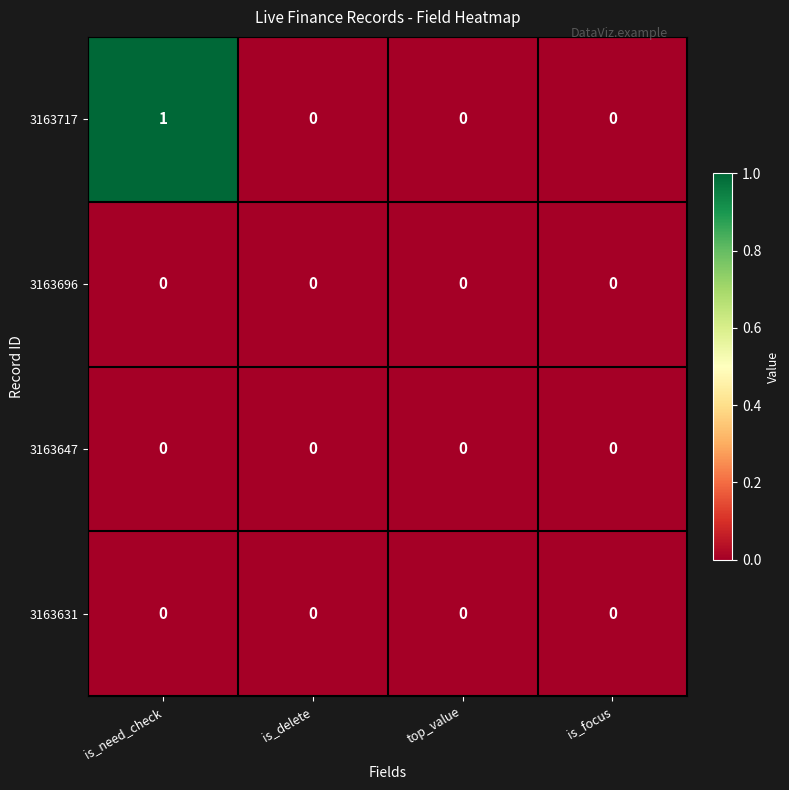

Which series has the largest total across all categories?

3163717